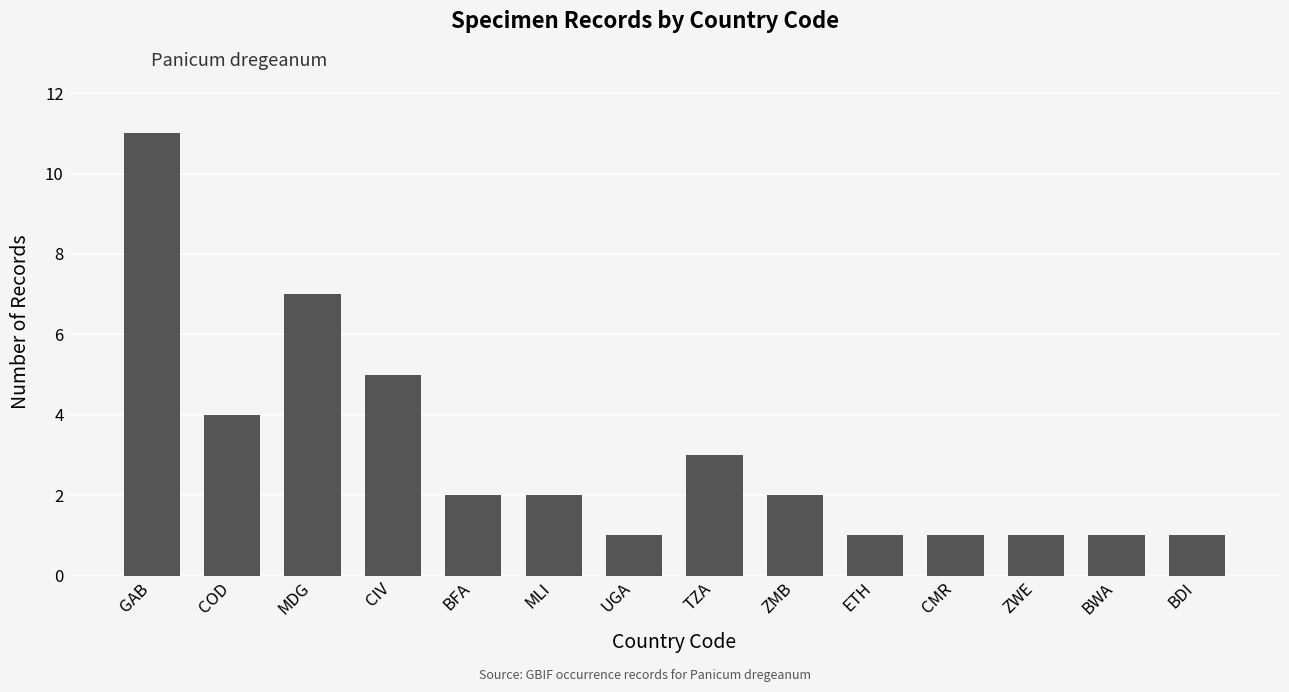

Reading left to right, transcribe all the data shown in this chart.

11	4	7	5	2	2	1	3	2	1	1	1	1	1